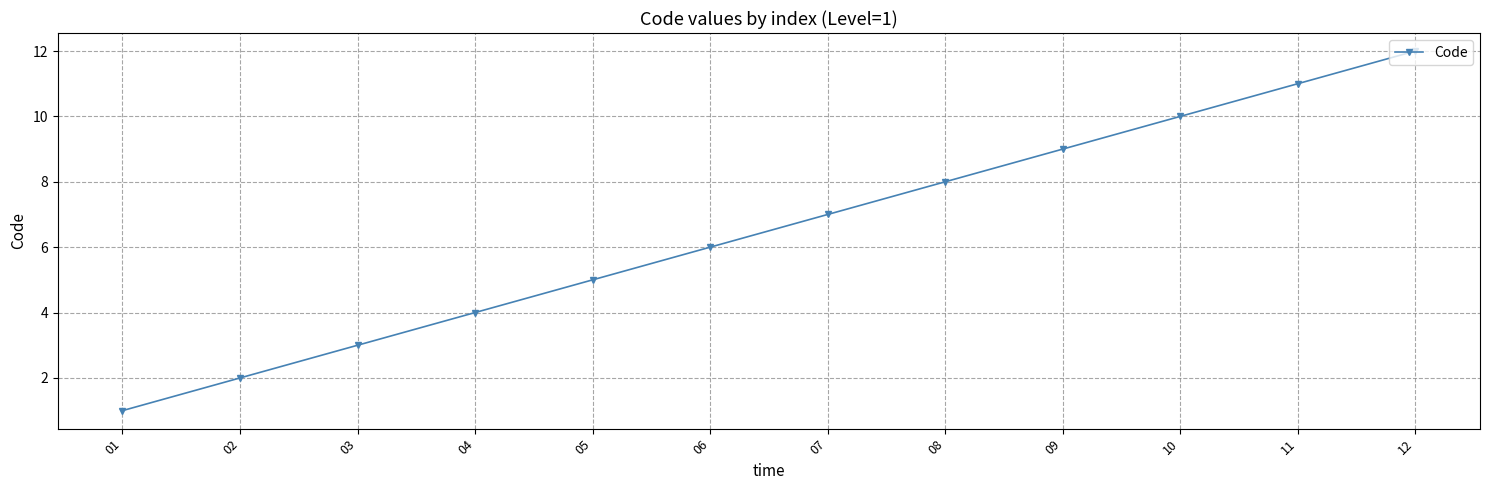

Which label corresponds to the smallest value in the chart?

01